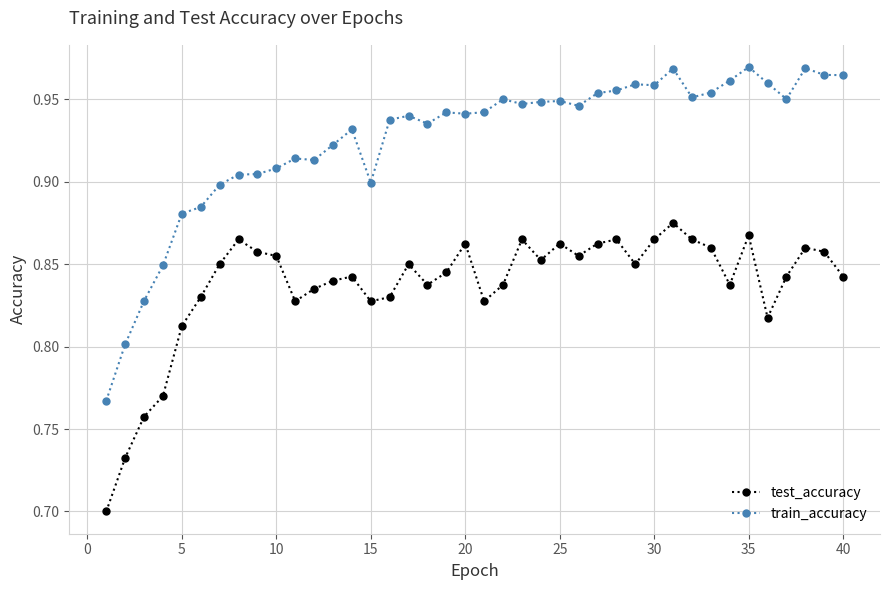

Which series has the largest range (max minus min)?

train_accuracy